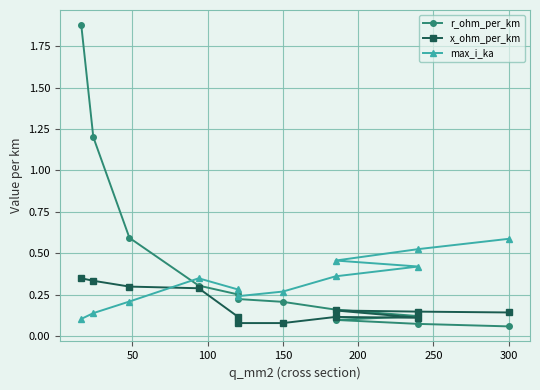

Reading left to right, what are all the values shown in this chart?

r_ohm_per_km: 1.9	1.2	0.6	0.3	0.3	0.2	0.2	0.2	0.1	0.1	0.1	0.1
x_ohm_per_km: 0.3	0.3	0.3	0.3	0.1	0.1	0.1	0.1	0.1	0.2	0.1	0.1
max_i_ka: 0.1	0.1	0.2	0.3	0.3	0.2	0.3	0.4	0.4	0.5	0.5	0.6